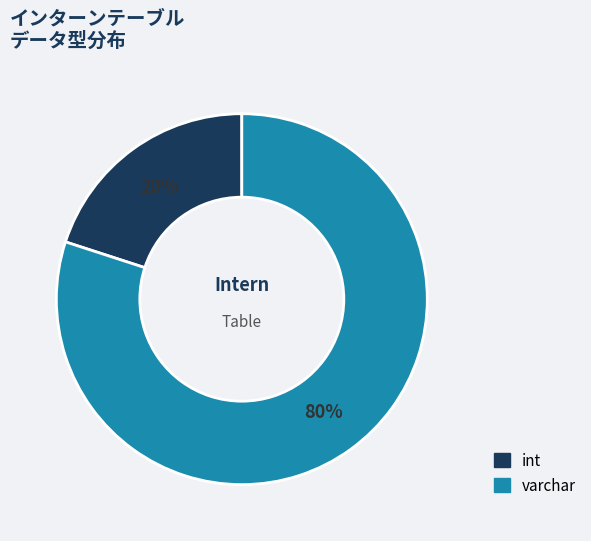

To the nearest percent, what is the difference between the largest and smallest slice percentages?

60%